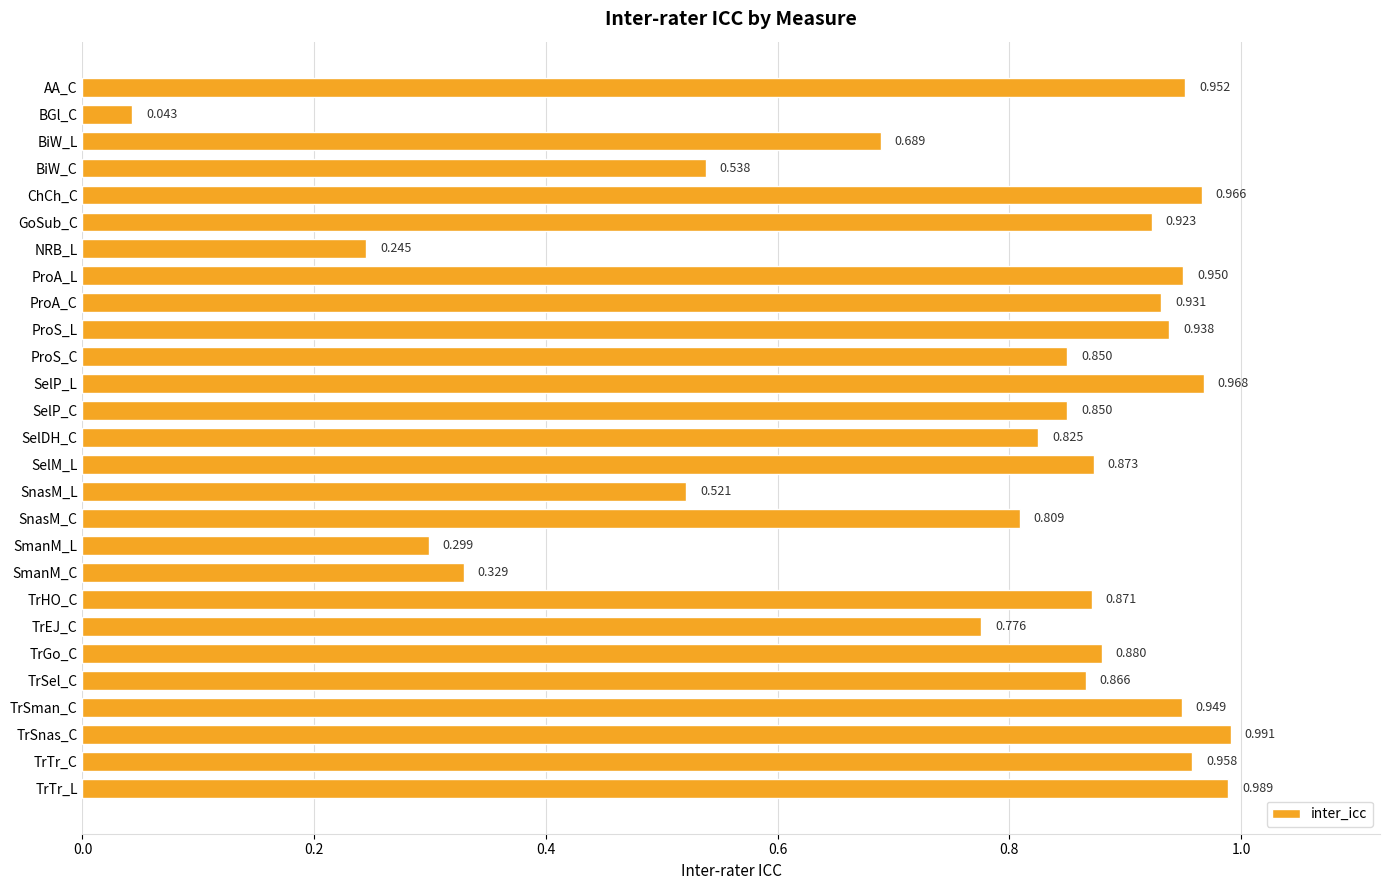

Which label corresponds to the largest value in the chart?

TrSnas_C